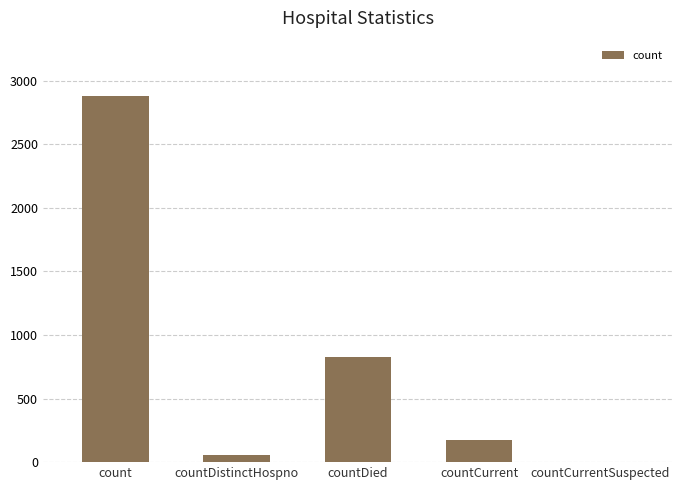

Are the bars horizontal?

No